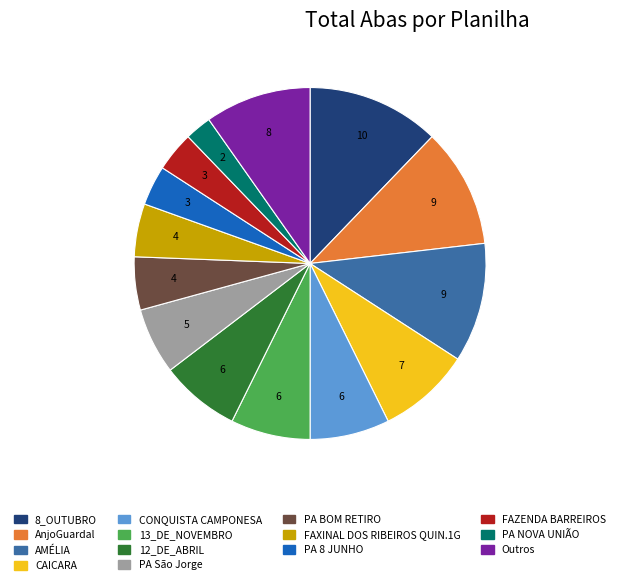

Does any single category account for the majority?

No